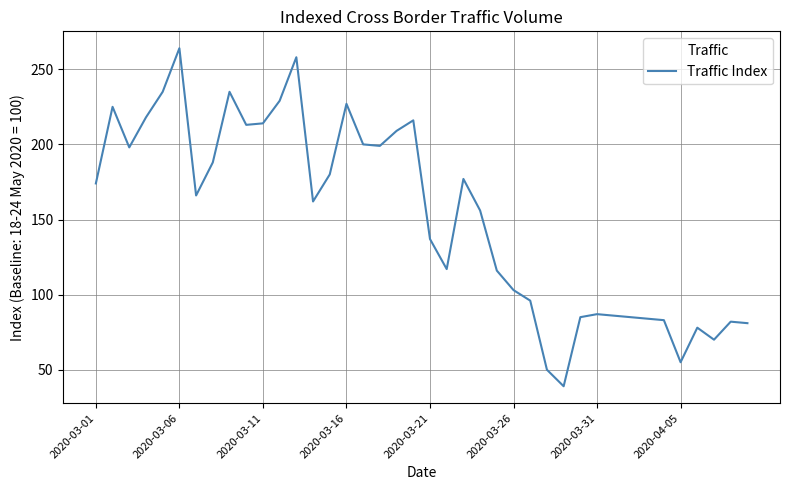

What is the maximum value shown in the chart?

264